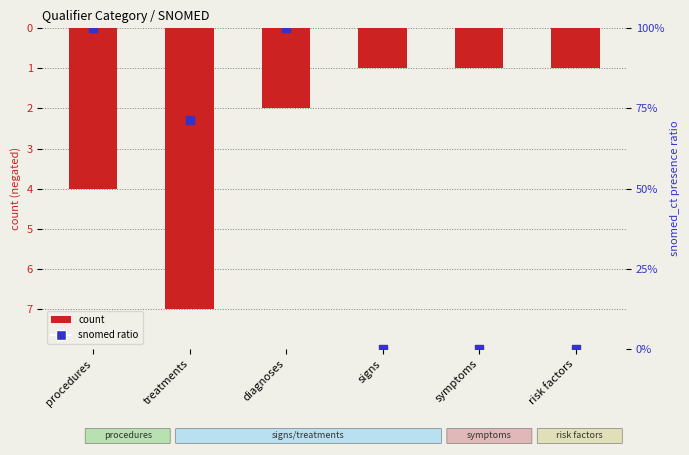

Which series reaches the maximum Y coordinate?

snomed ratio